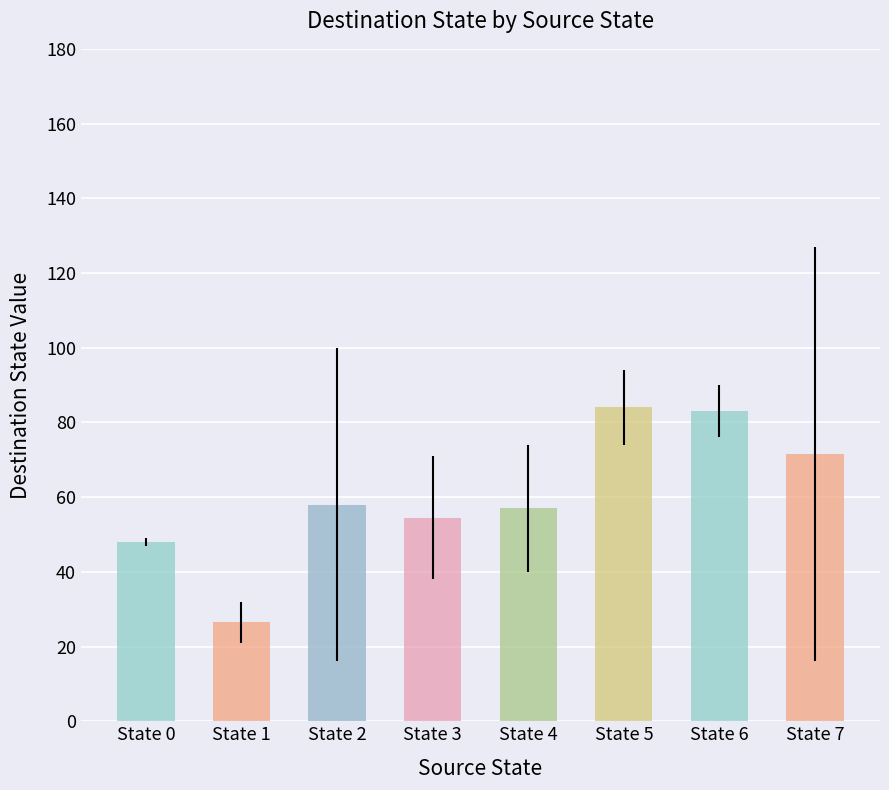

What is the difference between the second highest and minimum values?

56.5